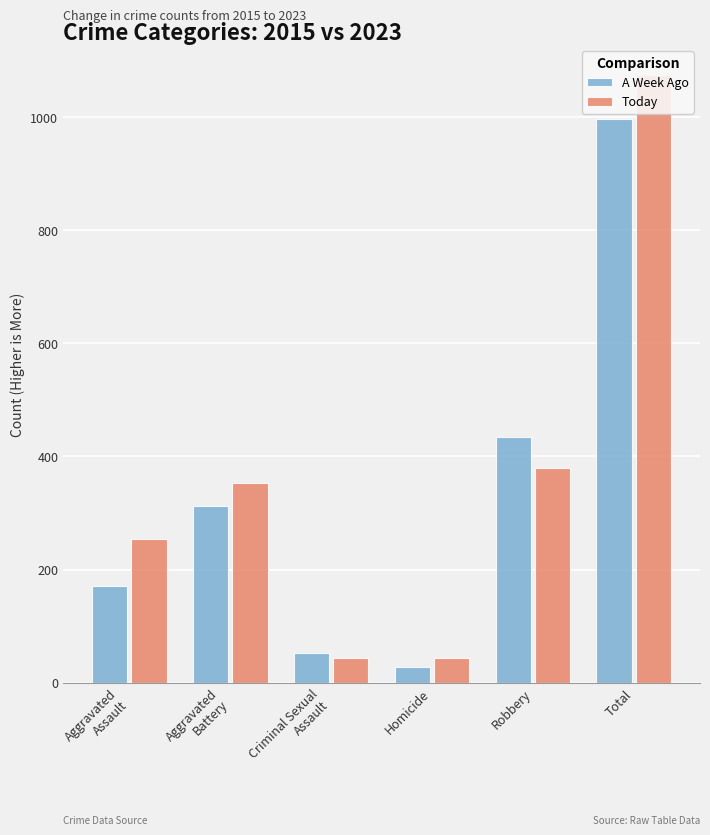

What is the difference between the maximum and minimum values in the Today series?

1030